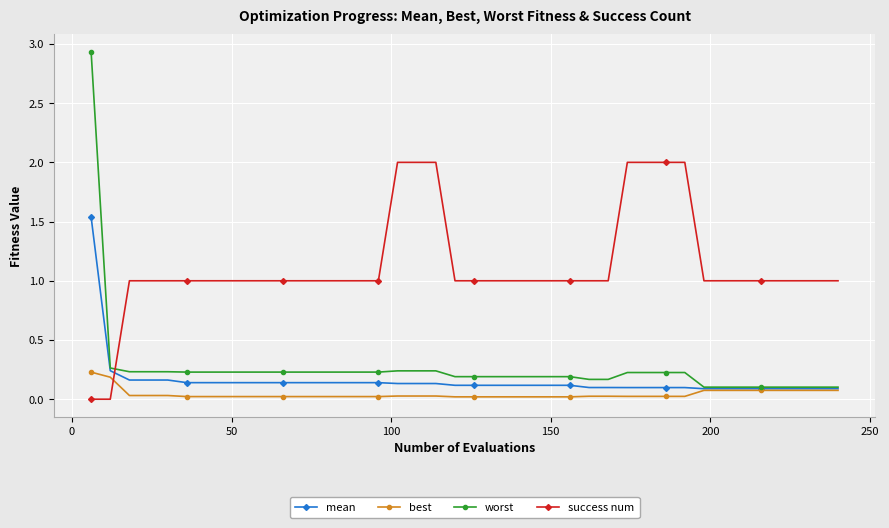

What is the value of the success num point at the 39th from the left?

1.0